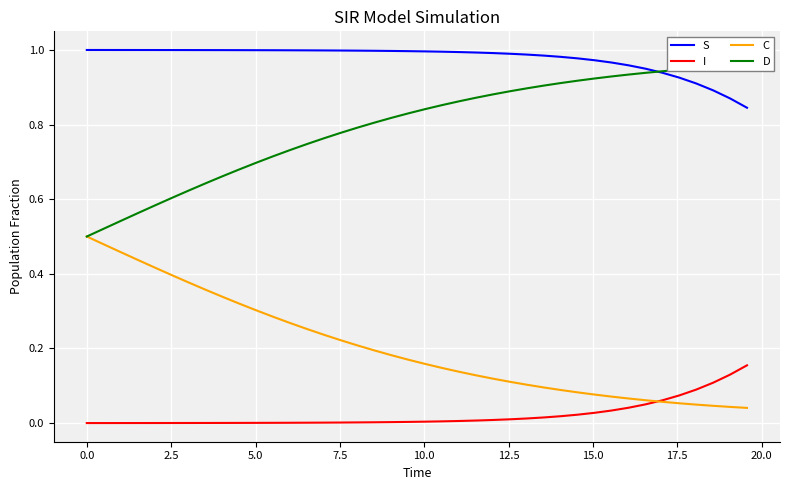

True or false: I and S cross at least once.

False